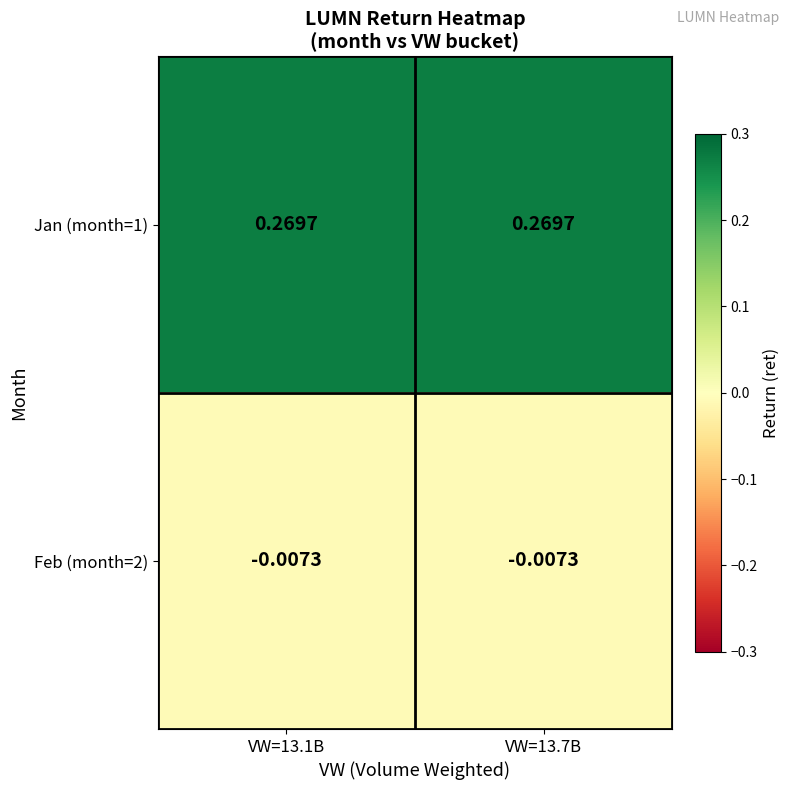

Is the value of Feb (month=2) at VW=13.1B greater than the value of Jan (month=1) at VW=13.1B?

No